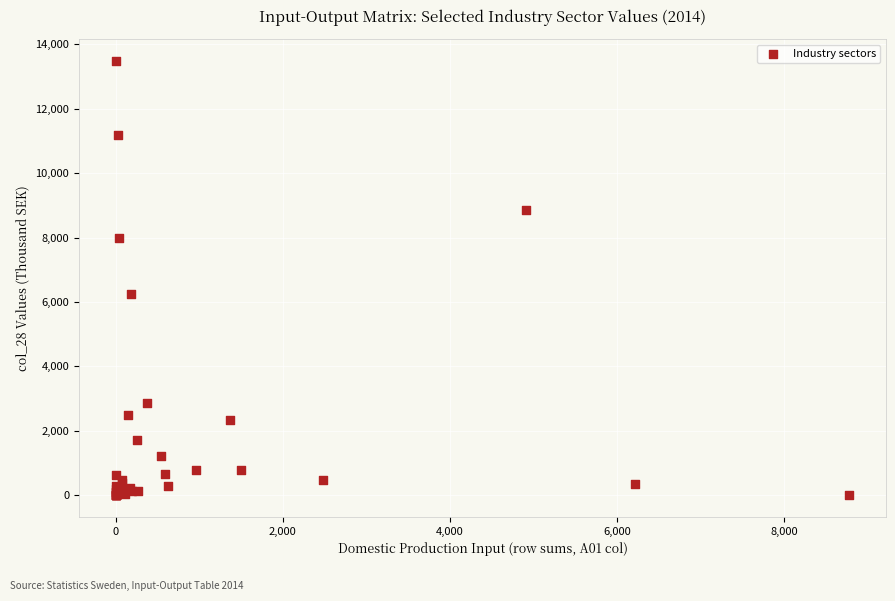

What Y value in the scatter plot is closest to 6746?

6255